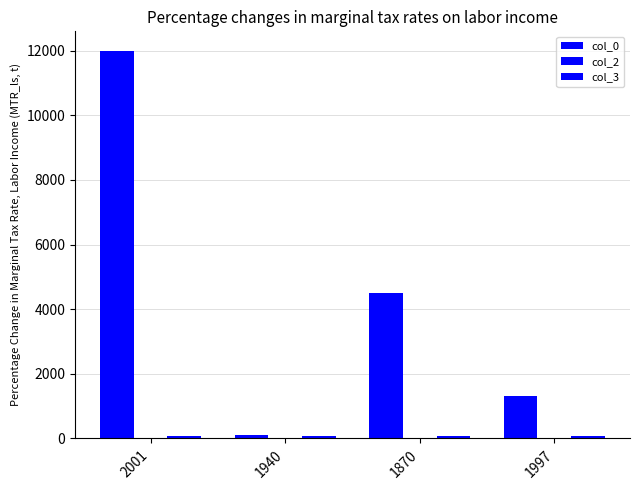

Rank the series at 1997 from lowest to highest value.

col_2, col_3, col_0